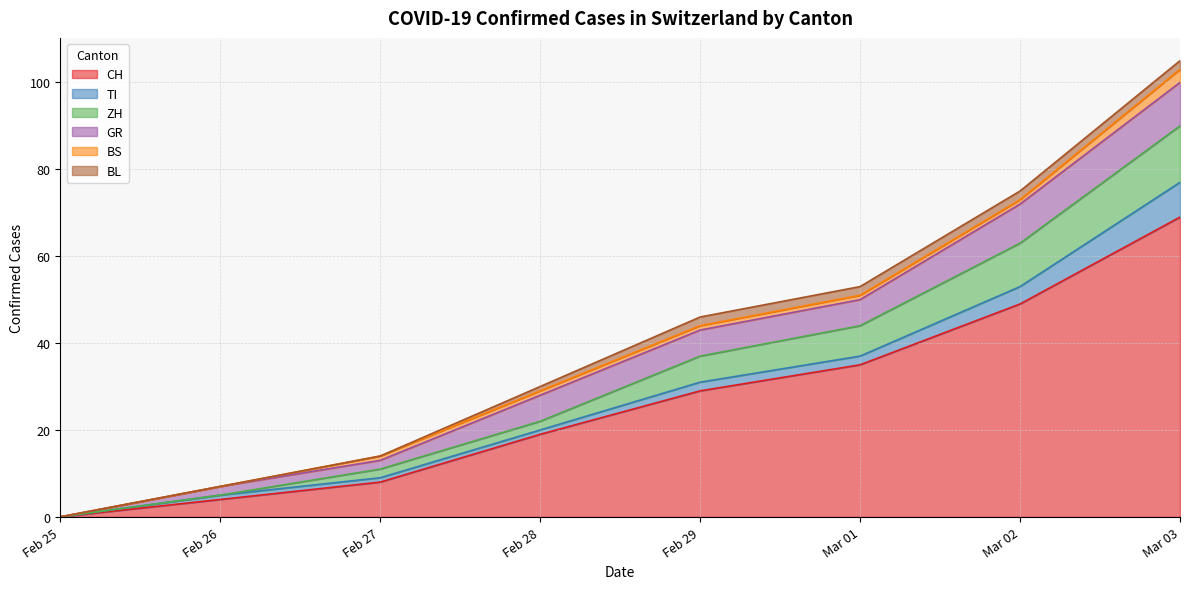

True or false: TI has more than 2 interior local peaks.

False